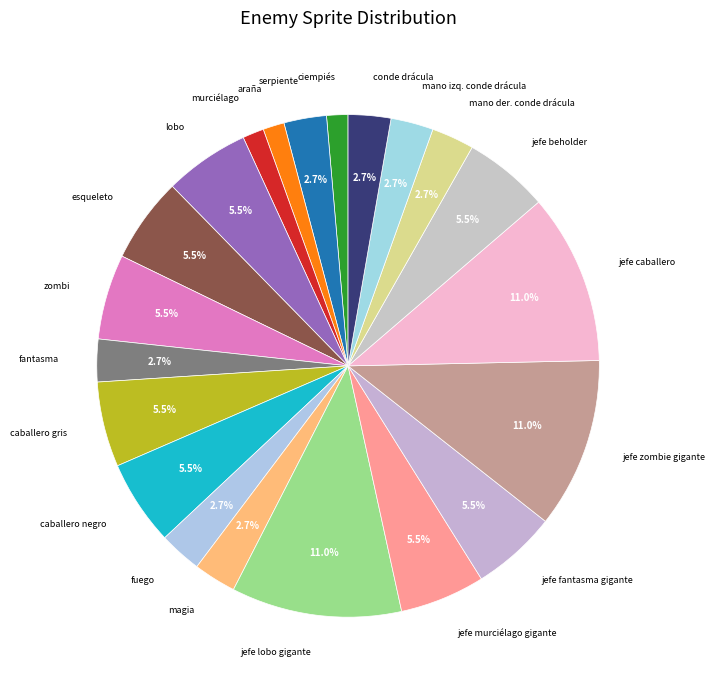

Approximately how many times larger is the value at jefe zombie gigante compared to caballero negro?

2.0